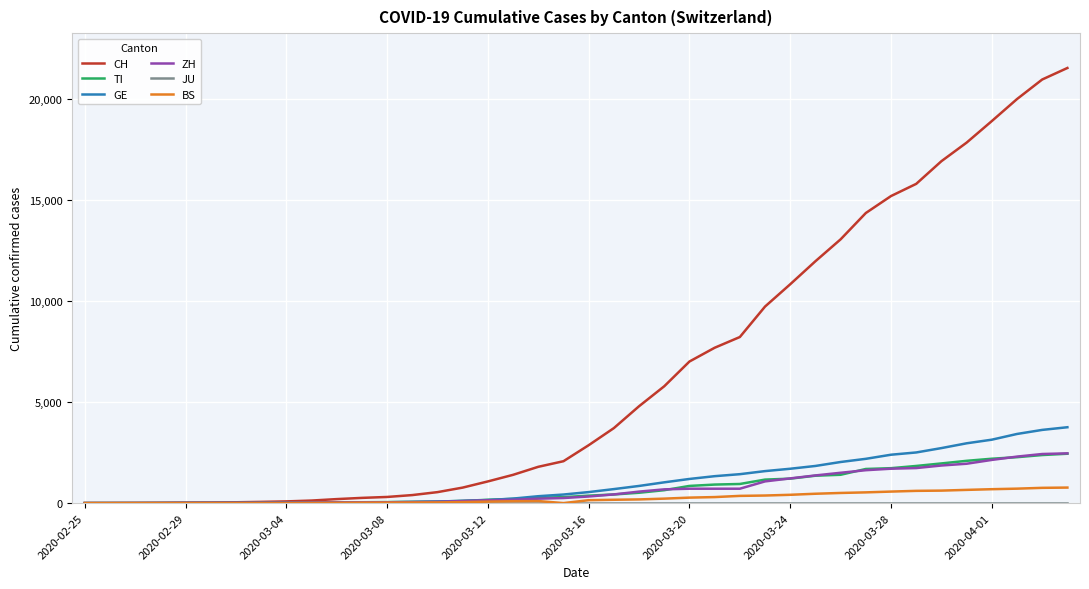

Which series has the widest spread of values?

CH